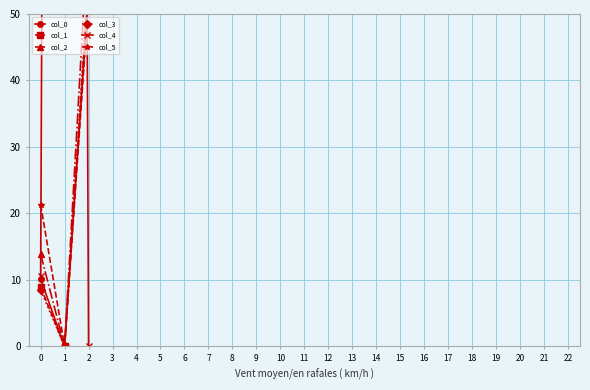

Reading left to right, list all the values displayed in this chart.

col_0: 10.1	-0.0	53.4
col_1: 8.9	-0.0	54.9
col_2: 13.9	-0.0	63.8
col_3: 8.5	-0.0	56.2
col_4: 10.6	819.7	-0.0
col_5: 21.3	-0.0	52.2